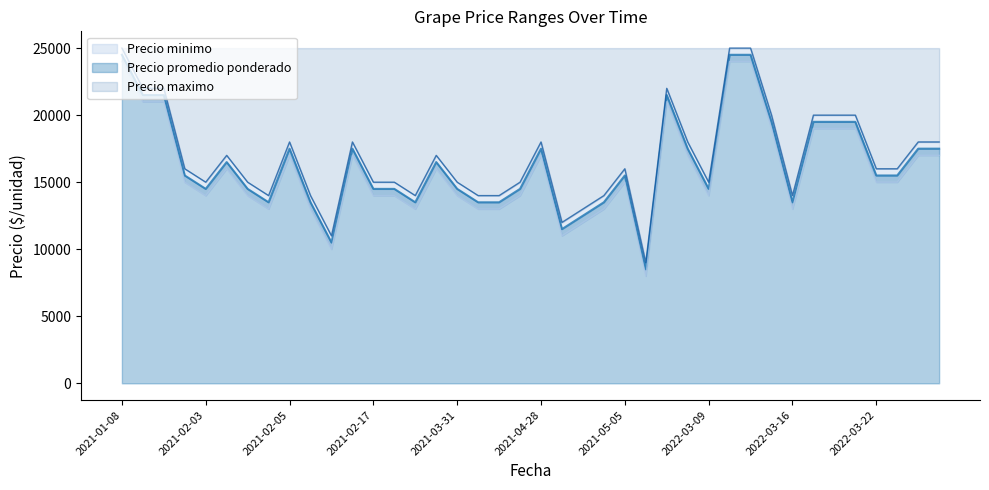

What is the maximum value for Precio promedio ponderado?

24500